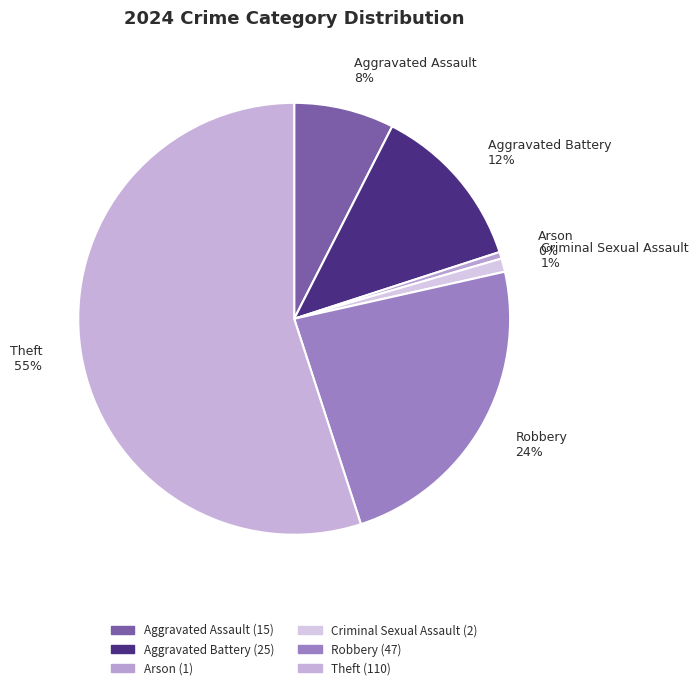

The Aggravated Battery slice represents 27% of the pie. True or false?

False